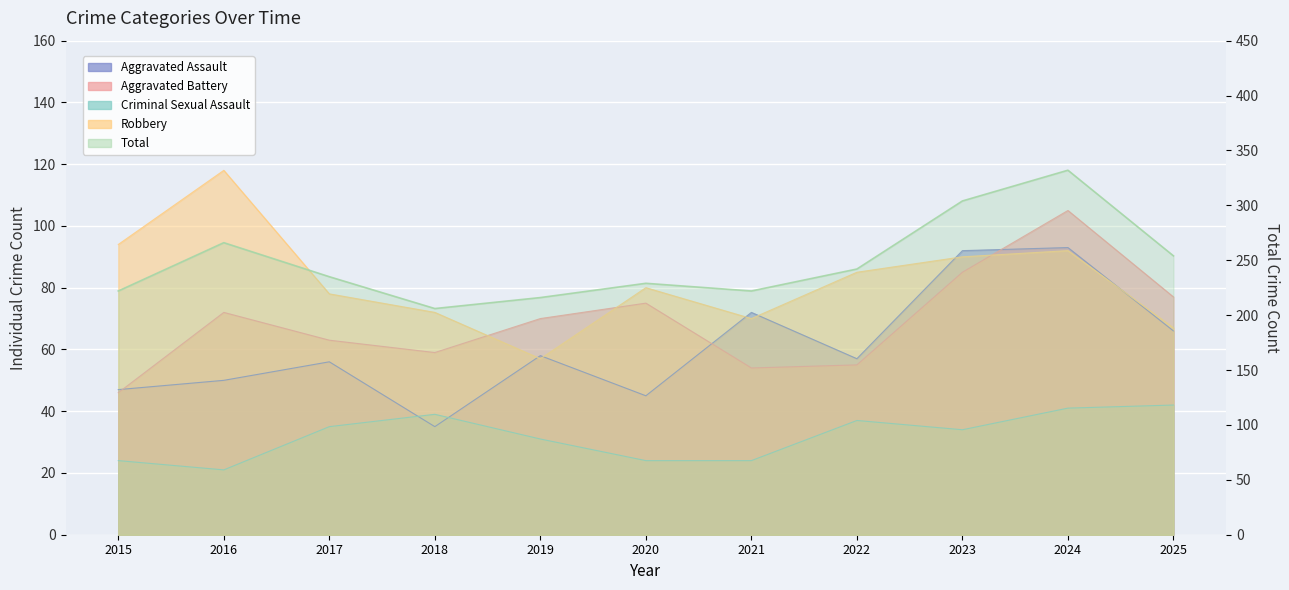

True or false: Criminal Sexual Assault and Total intersect in this chart.

False